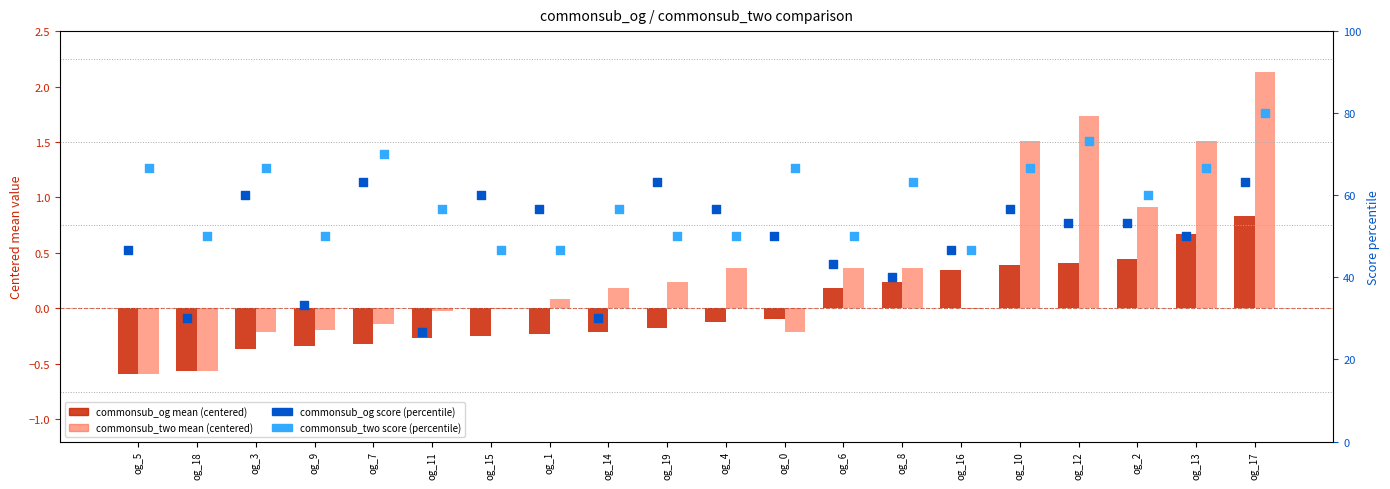

Which series contains the lowest Y value?

commonsub_og mean (centered)